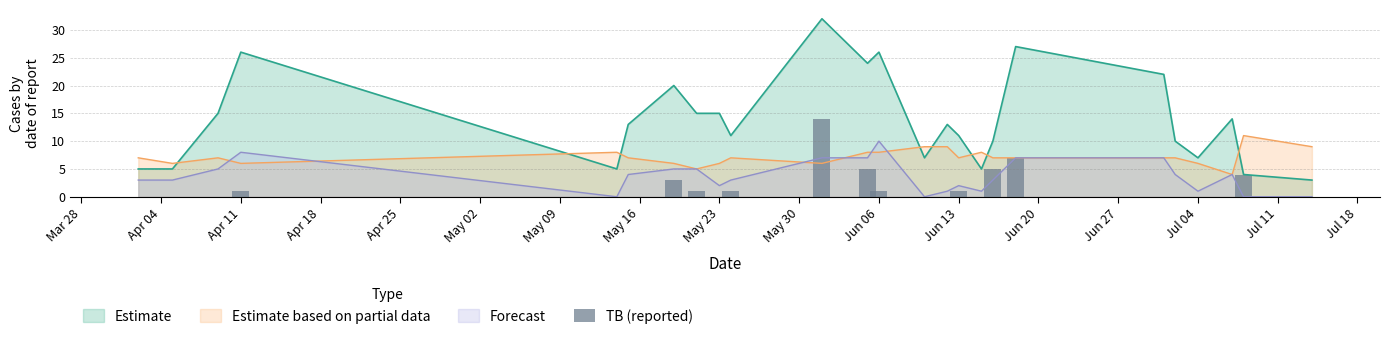

What is the maximum value for Forecast?

10